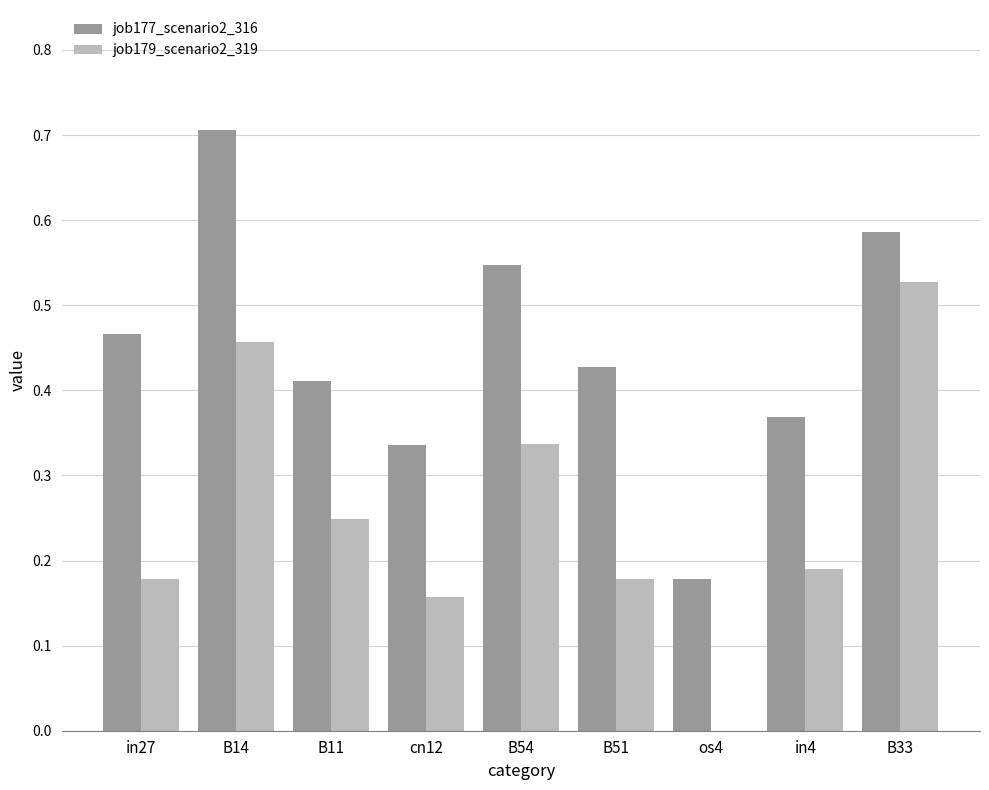

True or false: job177_scenario2_316 has a value of 0.2 at B11.

False